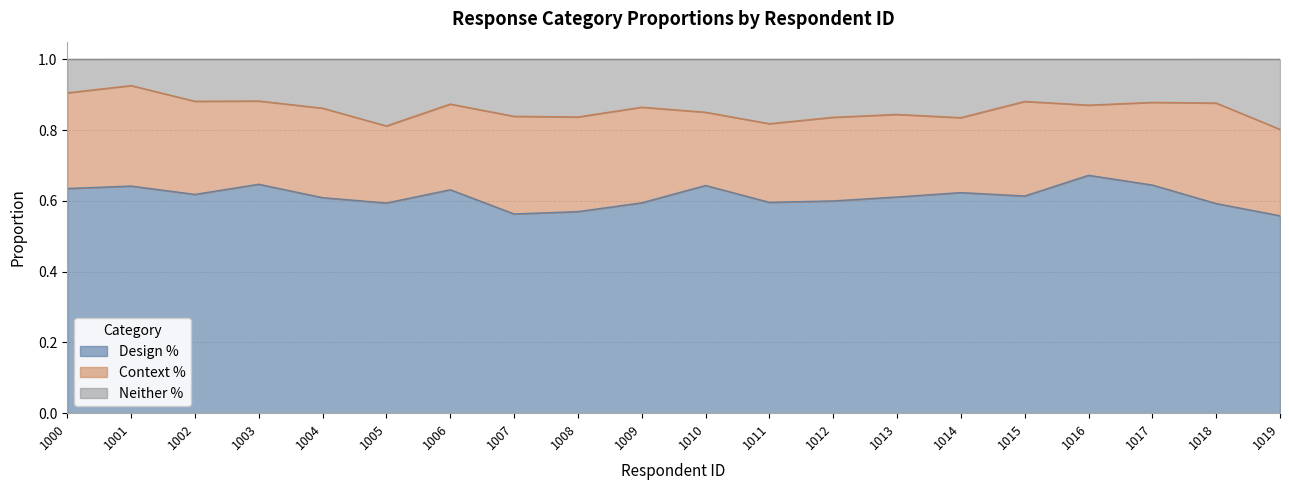

What is the total value across all series at 1006?

1.0